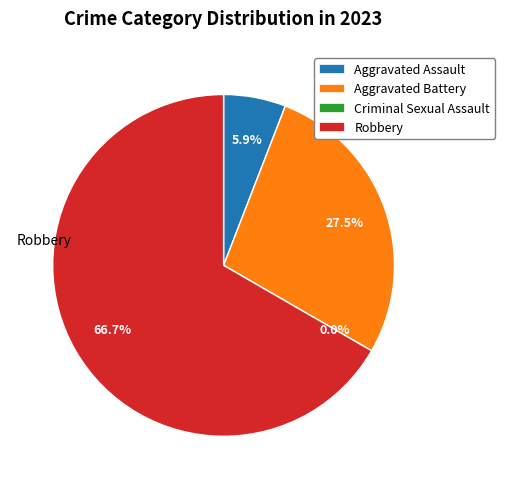

True or false: Criminal Sexual Assault accounts for 1% of the total.

False